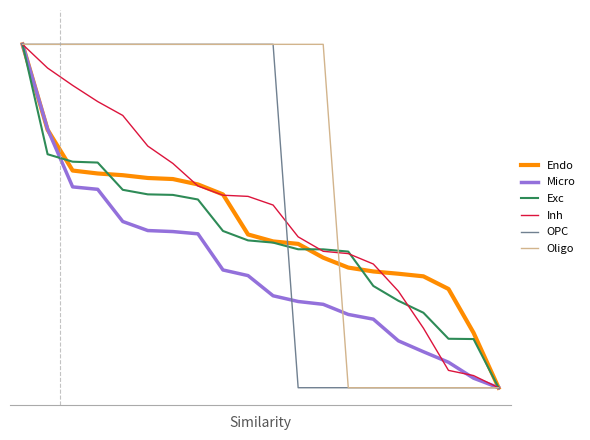

Reading left to right, transcribe all the data shown in this chart.

Endo: 0=1.0	1=0.8	2=0.6	3=0.6	4=0.6	5=0.6	6=0.6	7=0.6	8=0.6	9=0.4	10=0.4	11=0.4	12=0.4	13=0.3	14=0.3	15=0.3	16=0.3	17=0.3	18=0.2	19=0.0
Micro: 0=1.0	1=0.8	2=0.6	3=0.6	4=0.5	5=0.5	6=0.5	7=0.4	8=0.3	9=0.3	10=0.3	11=0.3	12=0.2	13=0.2	14=0.2	15=0.1	16=0.1	17=0.1	18=0.0	19=0.0
Exc: 0=1.0	1=0.7	2=0.7	3=0.7	4=0.6	5=0.6	6=0.6	7=0.5	8=0.5	9=0.4	10=0.4	11=0.4	12=0.4	13=0.4	14=0.3	15=0.3	16=0.2	17=0.1	18=0.1	19=0.0
Inh: 0=1.0	1=0.9	2=0.9	3=0.8	4=0.8	5=0.7	6=0.7	7=0.6	8=0.6	9=0.6	10=0.5	11=0.4	12=0.4	13=0.4	14=0.4	15=0.3	16=0.2	17=0.1	18=0.0	19=0.0
OPC: 0=1.0	1=1.0	2=1.0	3=1.0	4=1.0	5=1.0	6=1.0	7=1.0	8=1.0	9=1.0	10=1.0	11=0.0	12=0.0	13=0.0	14=0.0	15=0.0	16=0.0	17=0.0	18=0.0	19=0.0
Oligo: 0=1.0	1=1.0	2=1.0	3=1.0	4=1.0	5=1.0	6=1.0	7=1.0	8=1.0	9=1.0	10=1.0	11=1.0	12=1.0	13=0.0	14=0.0	15=0.0	16=0.0	17=0.0	18=0.0	19=0.0